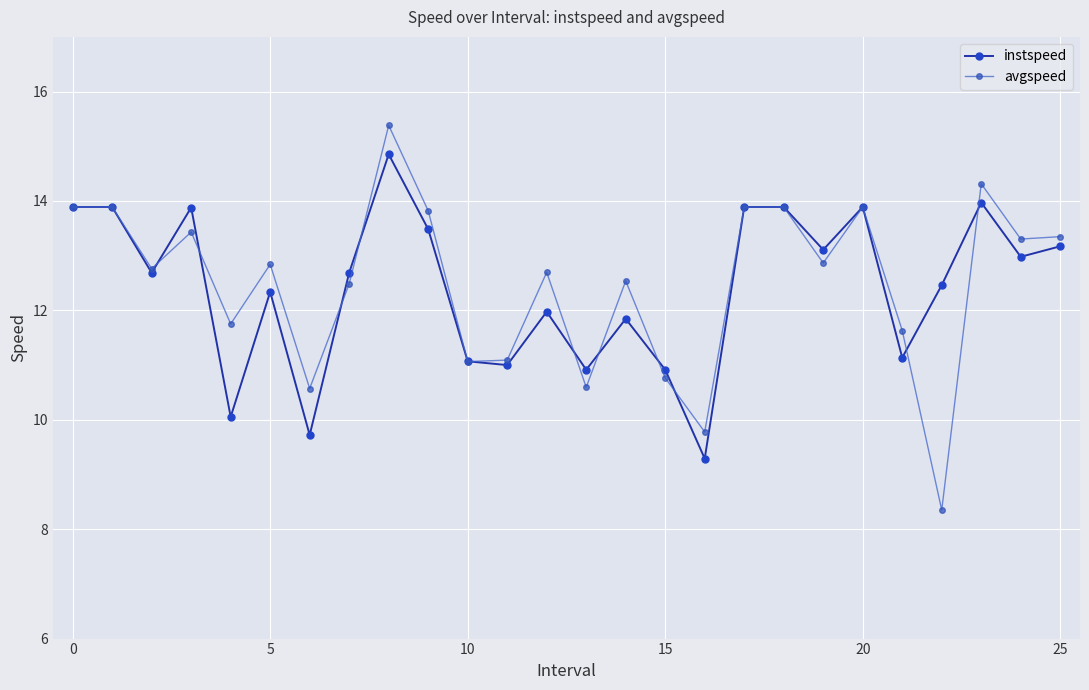

How many lines are shown in the chart?

2